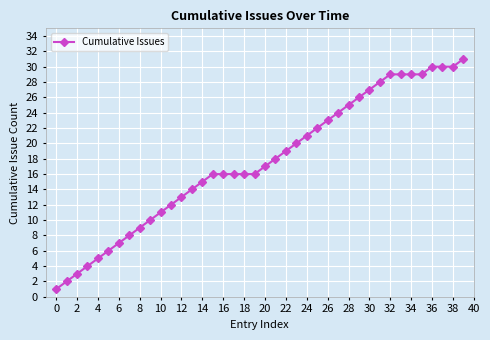

How many categories are shown in the chart?

40